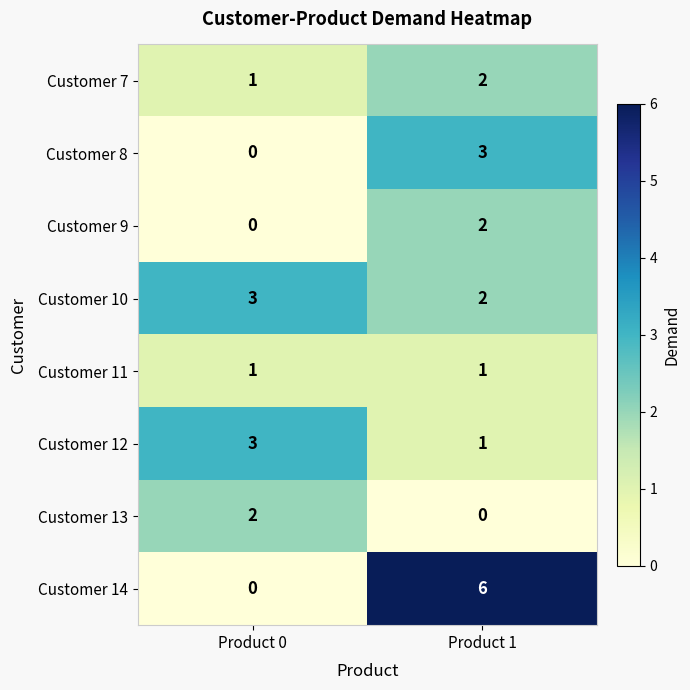

True or false: Customer 10 has a value of 2 at Product 1.

True